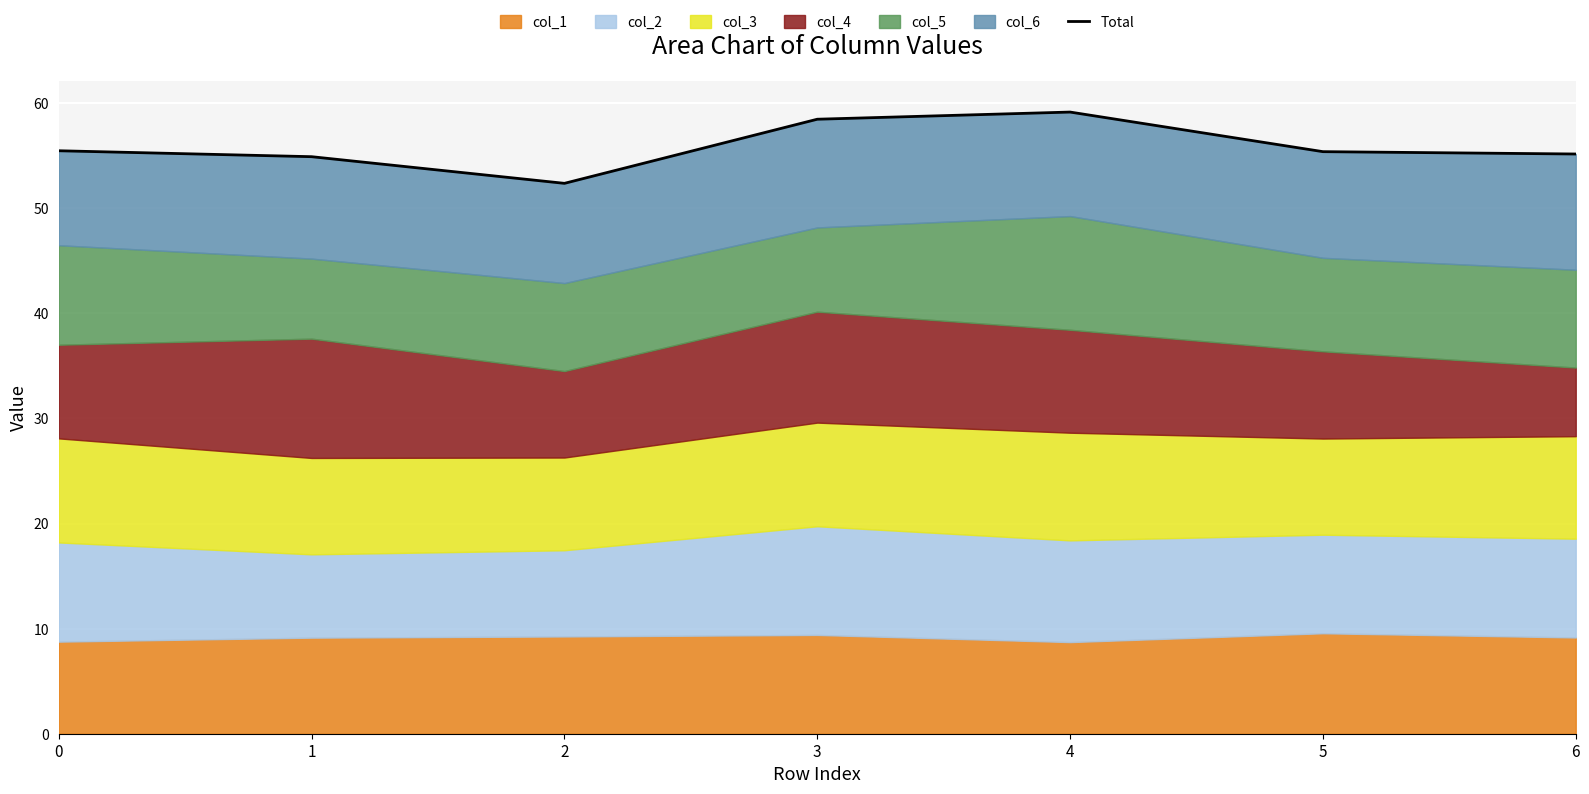

At which category does the chart reach its peak across all series?

4